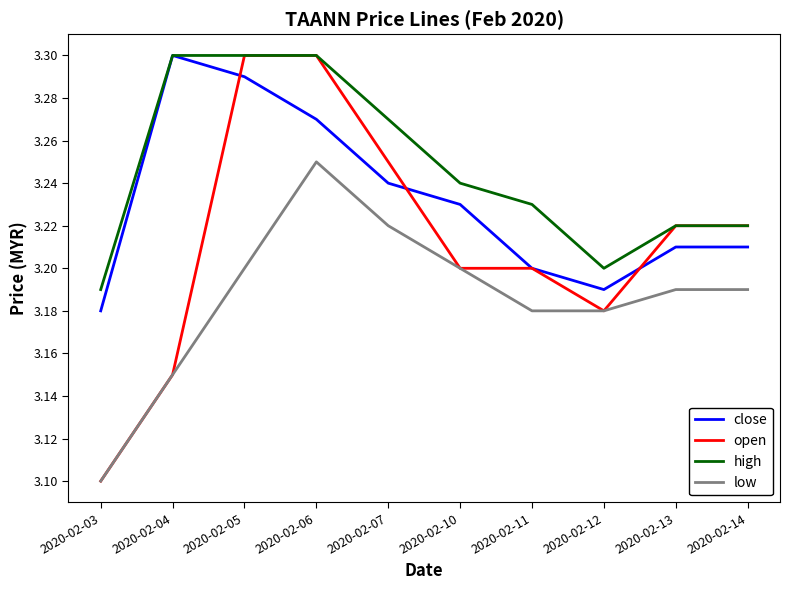

At which label is high closest to 3?

2020-02-03